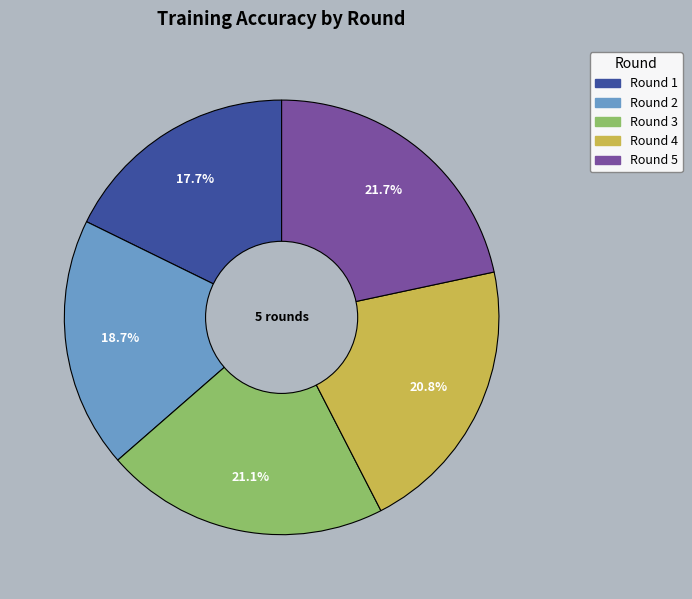

Between Round 3 and Round 2, which is larger?

Round 3